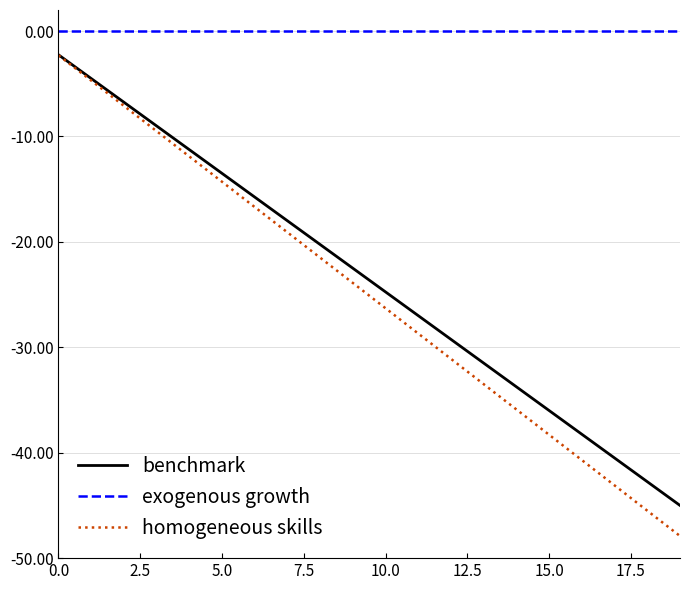

How many lines are shown in the chart?

3